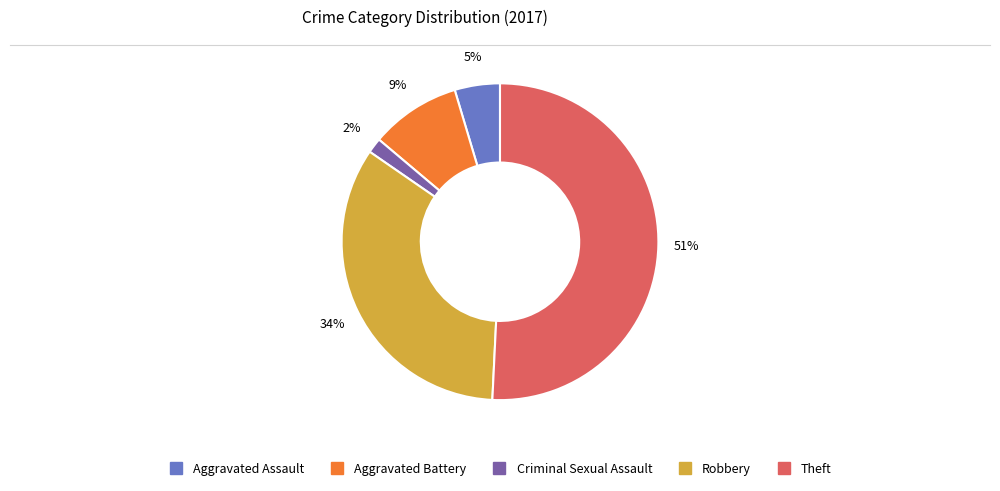

How many slices are in this pie chart?

5